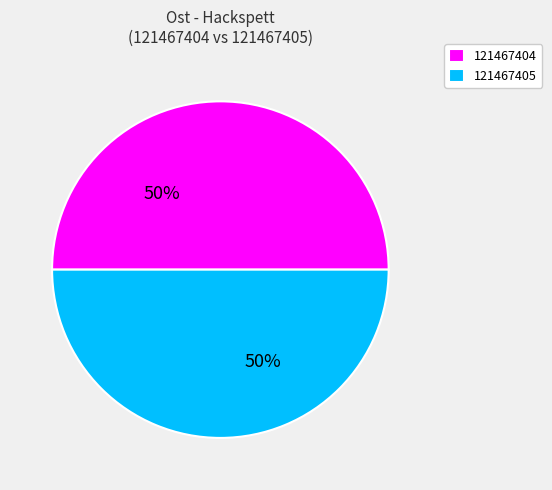

Approximately how many times larger is the value at 121467405 compared to 121467404?

1.0